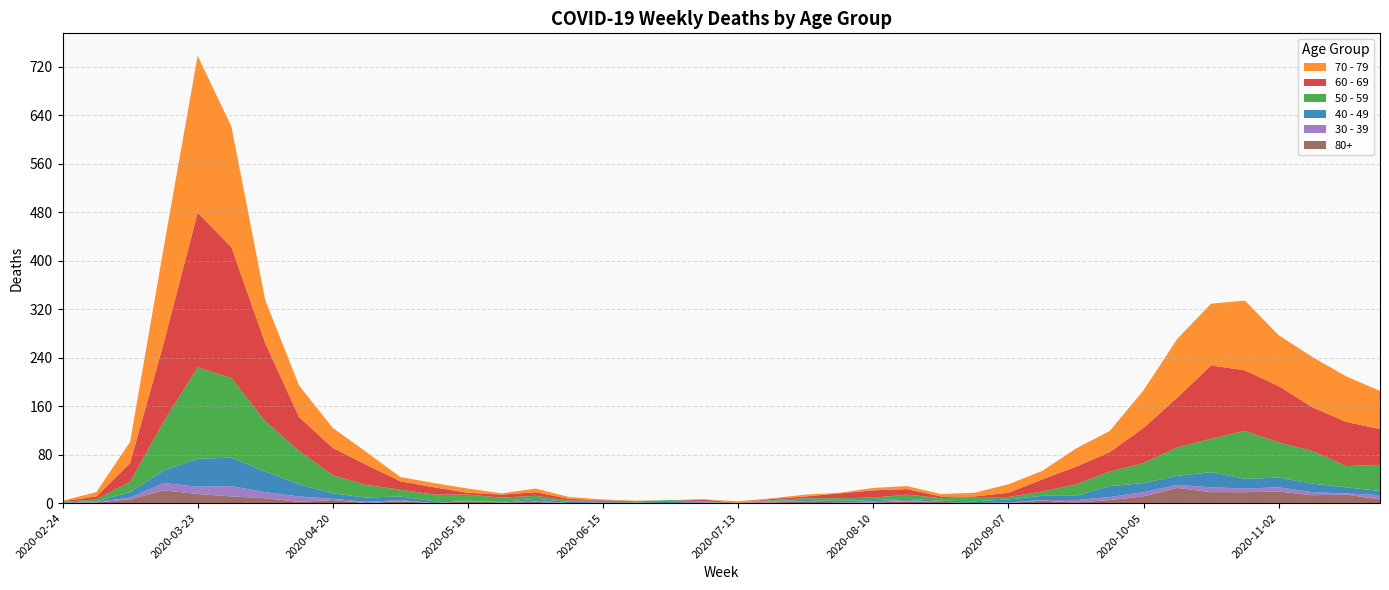

Reading left to right, extract all data points from this chart.

60 - 69: 1	5	31	130	255	216	129	56	45	33	14	12	3	5	6	3	1	0	0	3	0	2	3	8	12	9	3	1	7	20	29	32	58	82	121	100	93	72	73	59
70 - 79: 1	7	35	158	259	199	71	52	33	21	7	7	7	2	6	3	1	1	0	0	3	1	3	1	4	5	4	6	14	14	30	35	62	97	102	115	84	83	75	63
50 - 59: 1	3	17	81	151	131	83	55	30	21	11	11	10	7	5	2	2	2	3	1	0	1	3	4	4	7	4	7	4	7	19	24	33	47	55	79	58	54	35	43
40 - 49: 1	1	9	21	46	47	34	20	9	7	6	3	0	1	3	2	1	1	2	1	0	1	2	3	2	2	2	3	5	7	7	18	15	15	25	16	16	14	10	7
30 - 39: 0	1	3	12	12	17	10	9	2	2	2	0	1	0	2	0	0	0	0	1	0	2	0	0	2	2	0	0	1	1	4	5	7	5	8	6	7	5	2	7
80+: 0	1	6	21	15	11	8	2	5	0	3	0	3	1	2	0	1	0	0	0	0	1	3	1	1	3	2	0	0	4	1	5	11	25	18	18	19	13	14	6